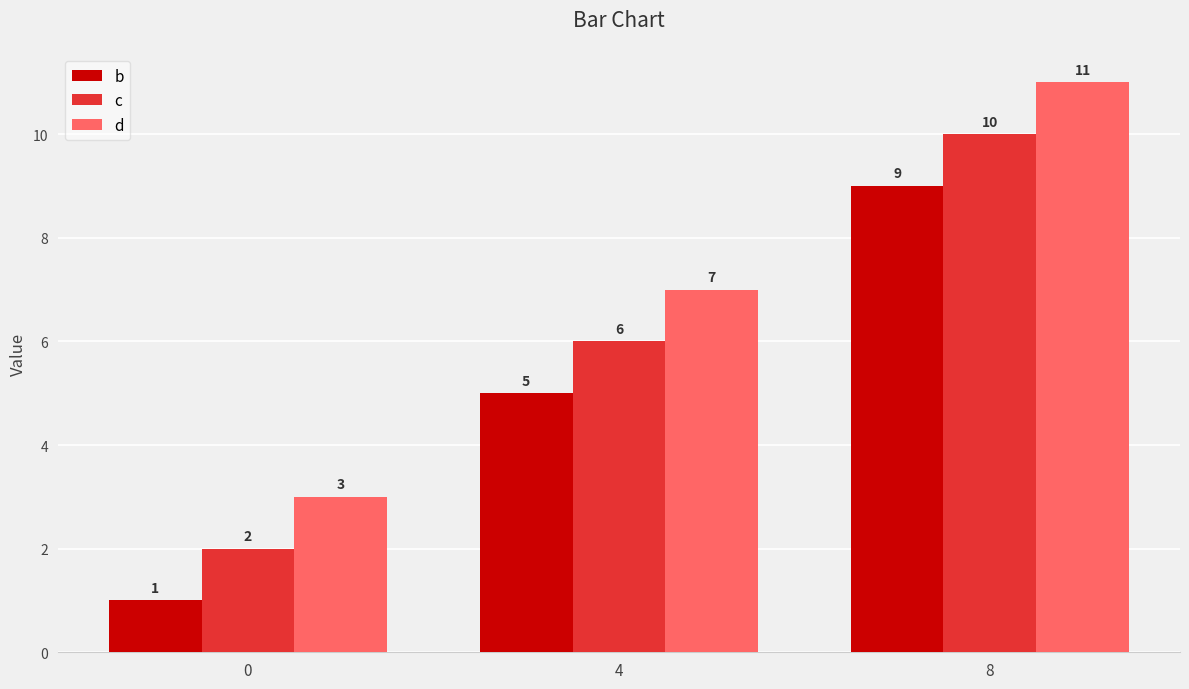

Where is b nearest to the value 5?

4